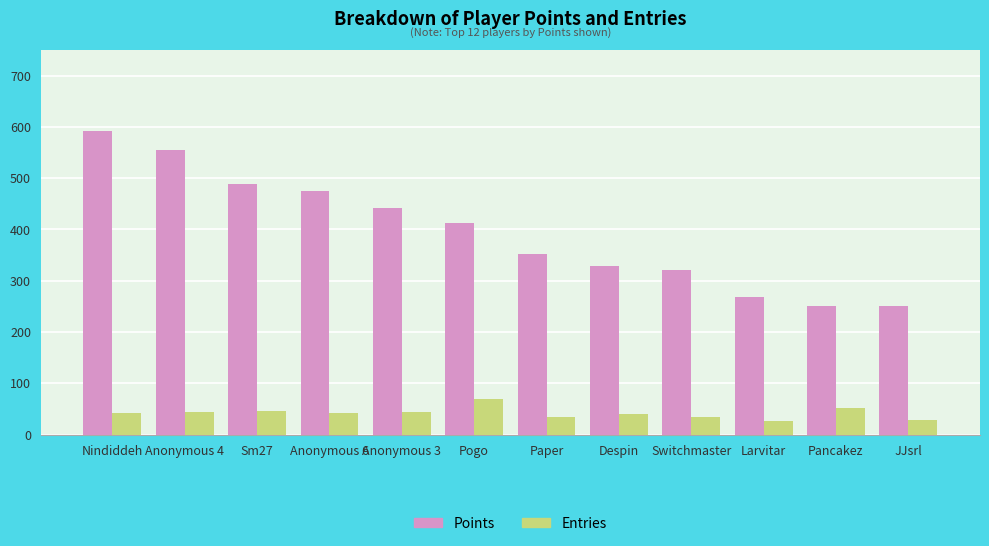

What is the label of the 8th bar from the right?

Anonymous 3